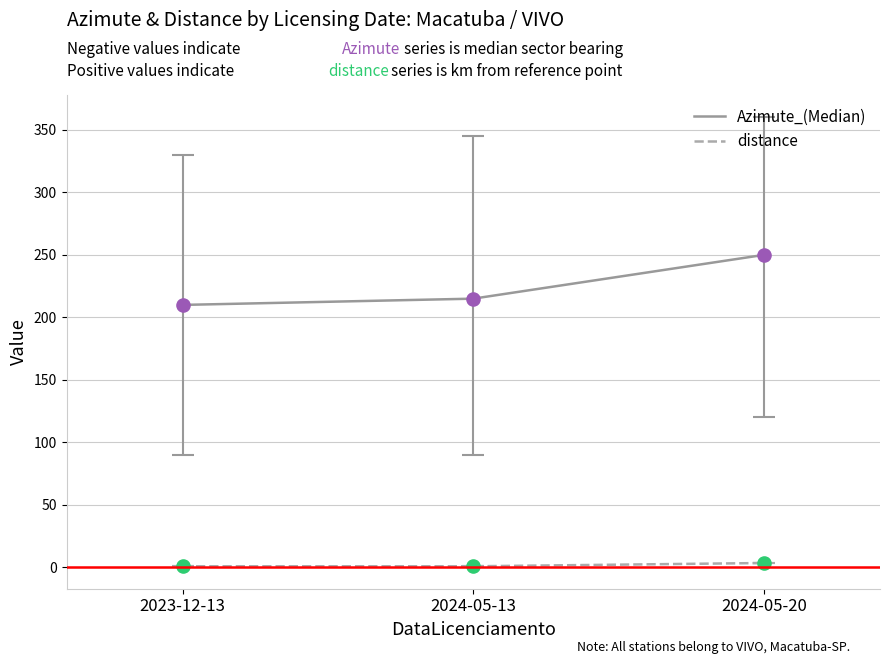

What are all the series names shown in the legend?

Azimute_(Median), distance